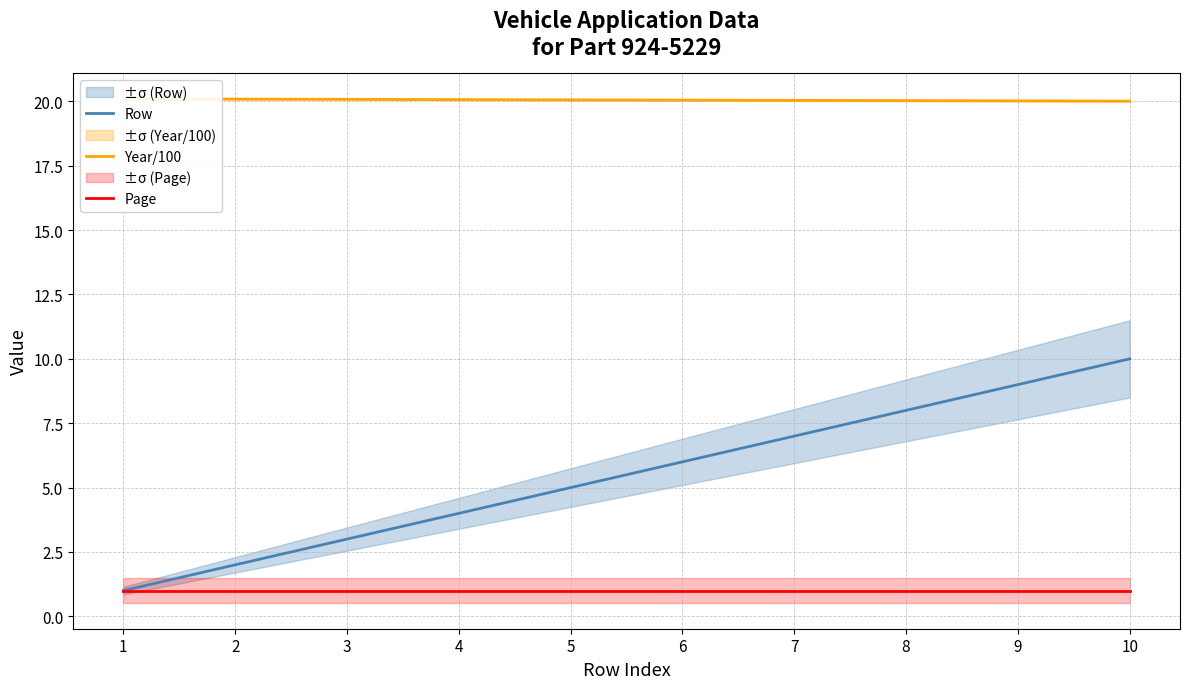

What is the sum of all Row values?

55